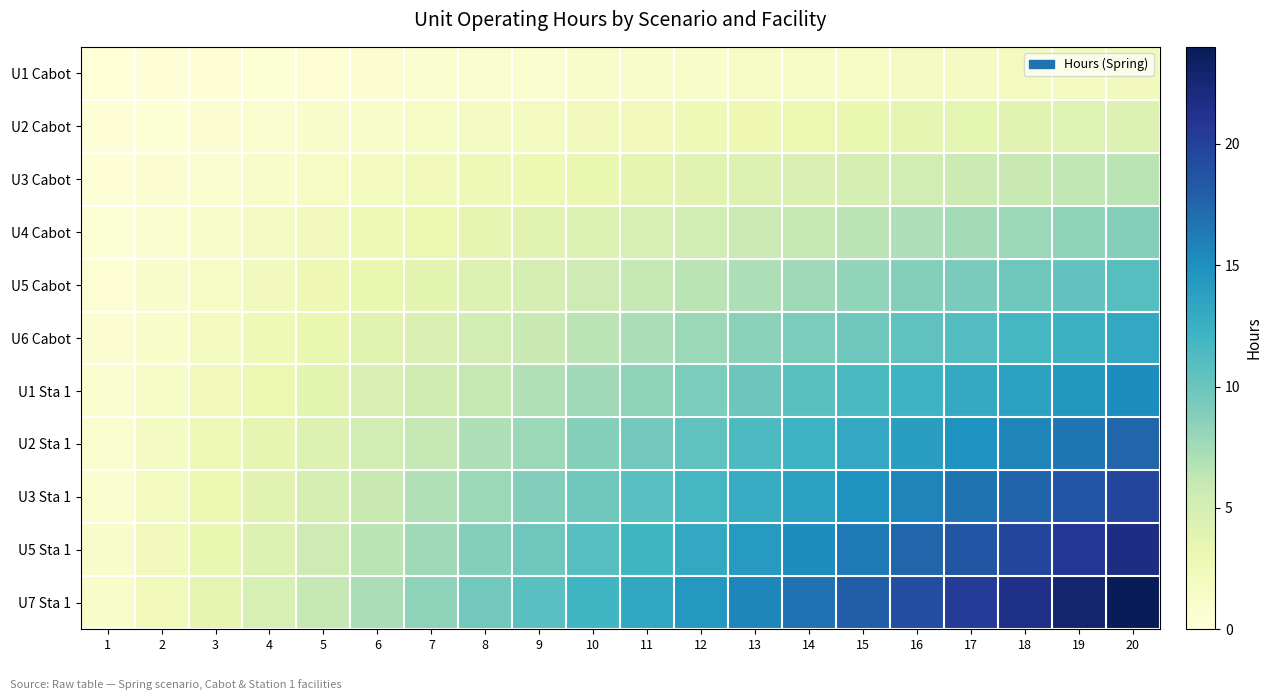

Reading left to right, transcribe all the data shown in this chart.

U1 Cabot: 1=0.1	2=0.2	3=0.3	4=0.4	5=0.5	6=0.7	7=0.8	8=0.9	9=1.0	10=1.1	11=1.2	12=1.3	13=1.4	14=1.5	15=1.6	16=1.7	17=1.9	18=2.0	19=2.1	20=2.2
U2 Cabot: 1=0.2	2=0.4	3=0.7	4=0.9	5=1.1	6=1.3	7=1.5	8=1.7	9=2.0	10=2.2	11=2.4	12=2.6	13=2.8	14=3.1	15=3.3	16=3.5	17=3.7	18=3.9	19=4.1	20=4.4
U3 Cabot: 1=0.3	2=0.7	3=1.0	4=1.3	5=1.6	6=2.0	7=2.3	8=2.6	9=2.9	10=3.3	11=3.6	12=3.9	13=4.3	14=4.6	15=4.9	16=5.2	17=5.6	18=5.9	19=6.2	20=6.5
U4 Cabot: 1=0.4	2=0.9	3=1.3	4=1.7	5=2.2	6=2.6	7=3.1	8=3.5	9=3.9	10=4.4	11=4.8	12=5.2	13=5.7	14=6.1	15=6.5	16=7.0	17=7.4	18=7.9	19=8.3	20=8.7
U5 Cabot: 1=0.5	2=1.1	3=1.6	4=2.2	5=2.7	6=3.3	7=3.8	8=4.4	9=4.9	10=5.5	11=6.0	12=6.5	13=7.1	14=7.6	15=8.2	16=8.7	17=9.3	18=9.8	19=10.4	20=10.9
U6 Cabot: 1=0.7	2=1.3	3=2.0	4=2.6	5=3.3	6=3.9	7=4.6	8=5.2	9=5.9	10=6.5	11=7.2	12=7.9	13=8.5	14=9.2	15=9.8	16=10.5	17=11.1	18=11.8	19=12.4	20=13.1
U1 Sta 1: 1=0.8	2=1.5	3=2.3	4=3.1	5=3.8	6=4.6	7=5.3	8=6.1	9=6.9	10=7.6	11=8.4	12=9.2	13=9.9	14=10.7	15=11.5	16=12.2	17=13.0	18=13.7	19=14.5	20=15.3
U2 Sta 1: 1=0.9	2=1.7	3=2.6	4=3.5	5=4.4	6=5.2	7=6.1	8=7.0	9=7.9	10=8.7	11=9.6	12=10.5	13=11.3	14=12.2	15=13.1	16=14.0	17=14.8	18=15.7	19=16.6	20=17.5
U3 Sta 1: 1=1.0	2=2.0	3=2.9	4=3.9	5=4.9	6=5.9	7=6.9	8=7.9	9=8.8	10=9.8	11=10.8	12=11.8	13=12.8	14=13.7	15=14.7	16=15.7	17=16.7	18=17.7	19=18.7	20=19.6
U5 Sta 1: 1=1.1	2=2.2	3=3.3	4=4.4	5=5.5	6=6.5	7=7.6	8=8.7	9=9.8	10=10.9	11=12.0	12=13.1	13=14.2	14=15.3	15=16.4	16=17.5	17=18.5	18=19.6	19=20.7	20=21.8
U7 Sta 1: 1=1.2	2=2.4	3=3.6	4=4.8	5=6.0	6=7.2	7=8.4	8=9.6	9=10.8	10=12.0	11=13.2	12=14.4	13=15.6	14=16.8	15=18.0	16=19.2	17=20.4	18=21.6	19=22.8	20=24.0